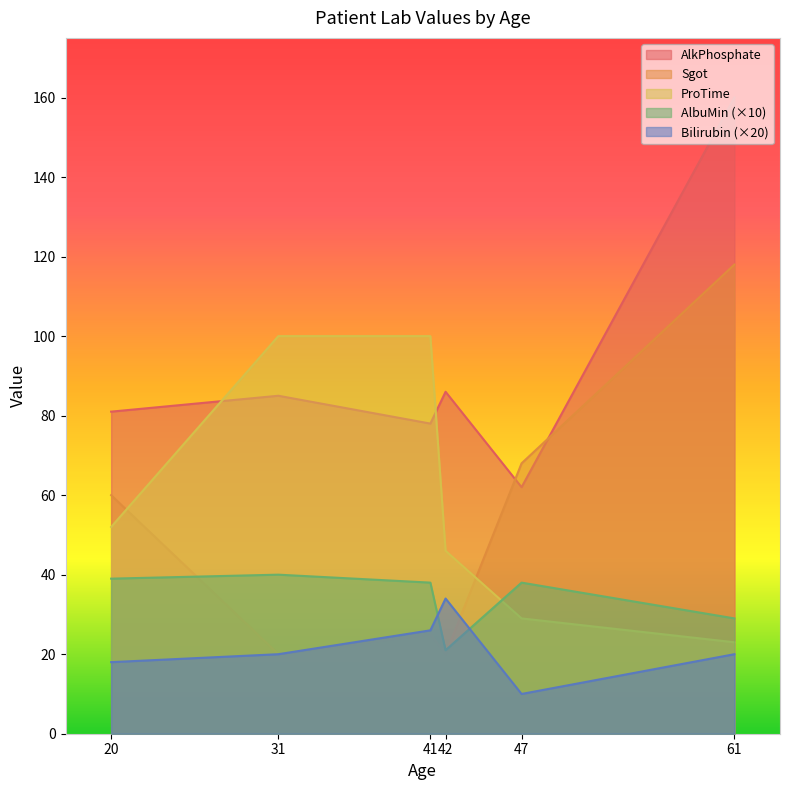

What value does the Sgot series have at 47, to the nearest 10?

70